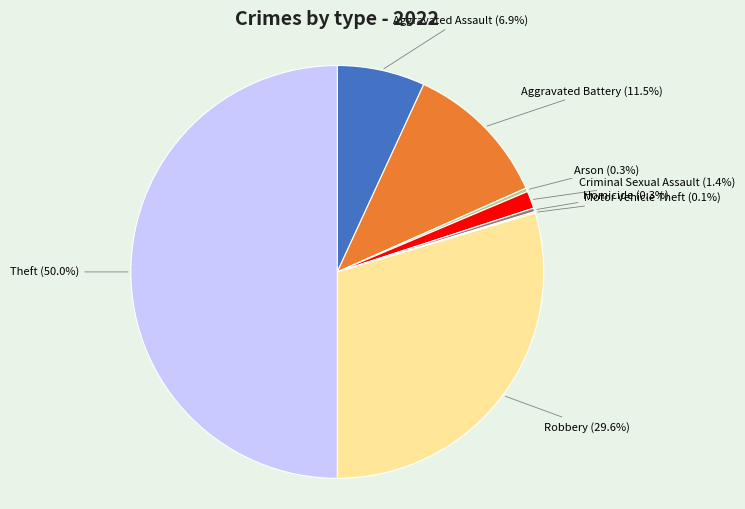

To the nearest percent, what is the average slice percentage?

12%